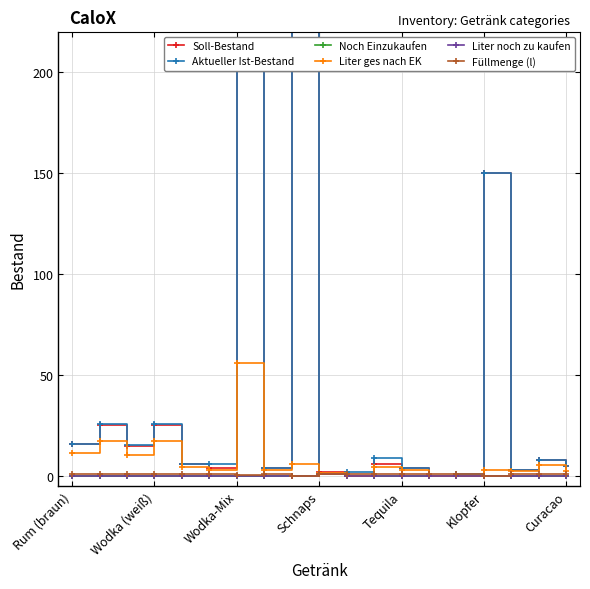

Which category has the highest value in the Liter ges nach EK series?

Wodka-Mix